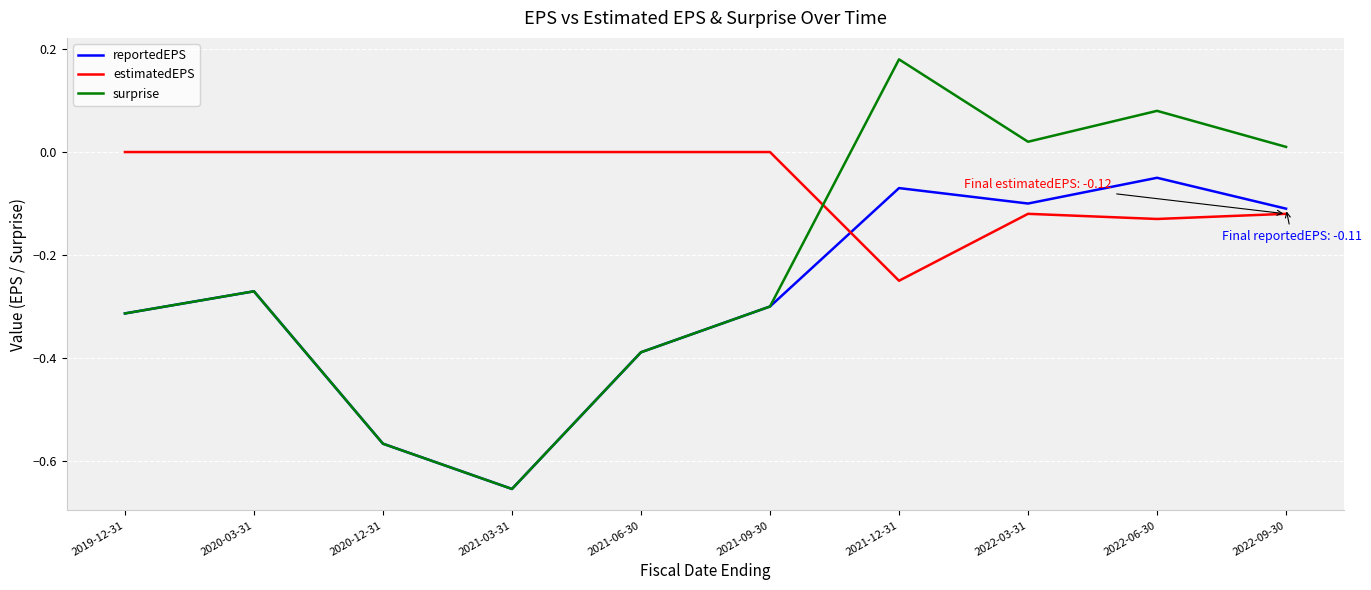

True or false: surprise has a value of -0.3 at 2020-03-31.

True